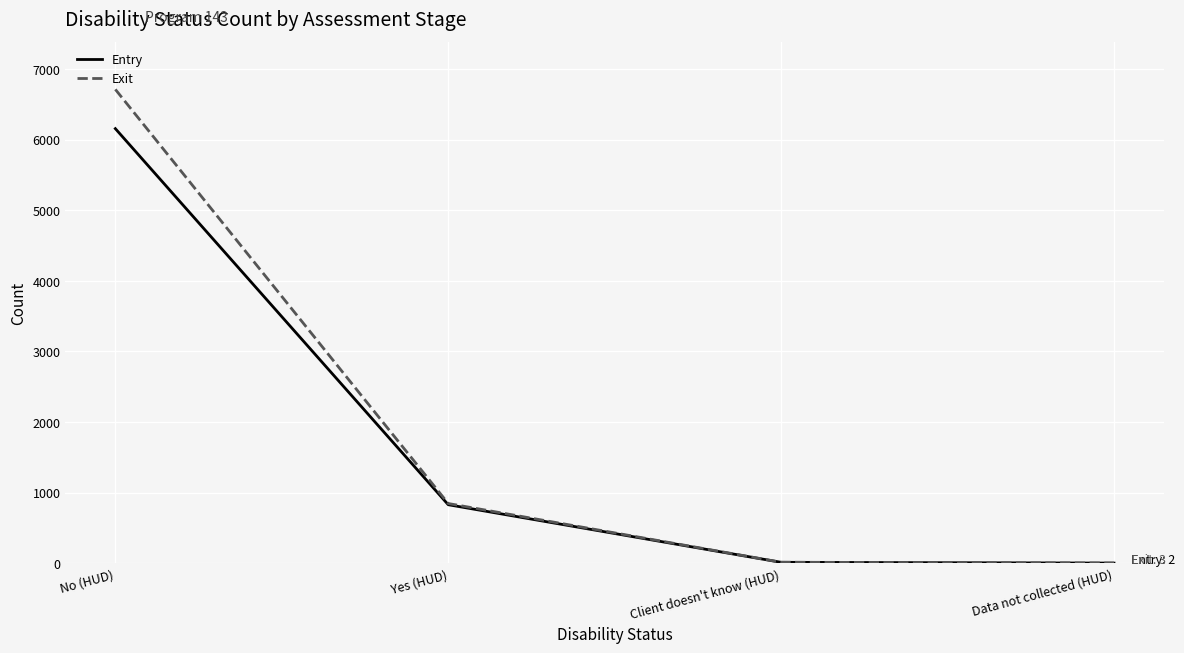

List the series in order of their peak value, highest first.

Exit, Entry